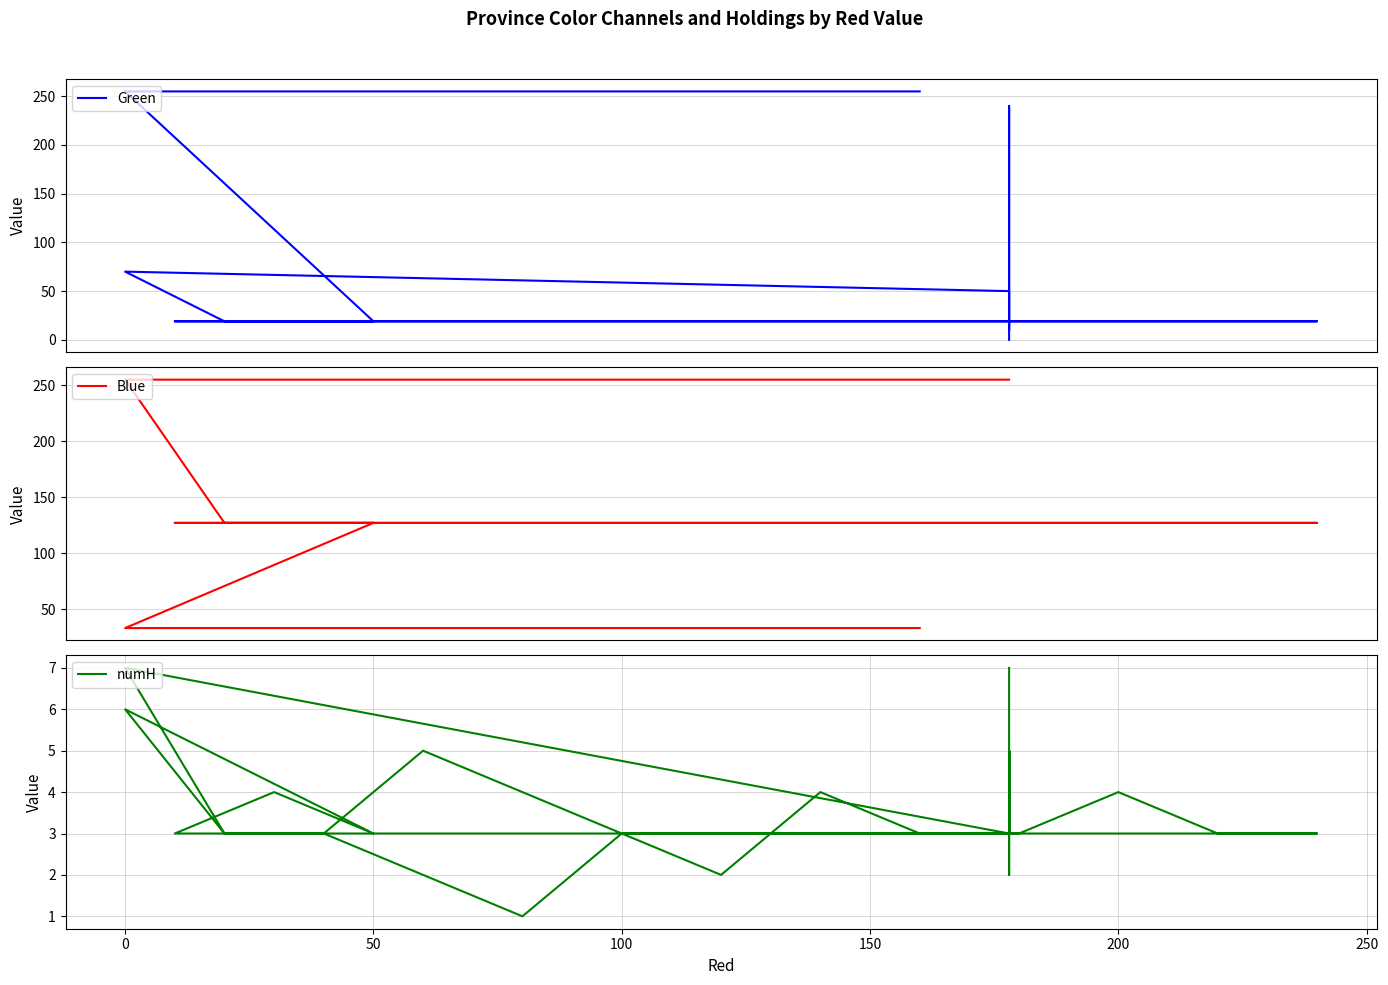

Which series has the largest total across all categories?

Blue